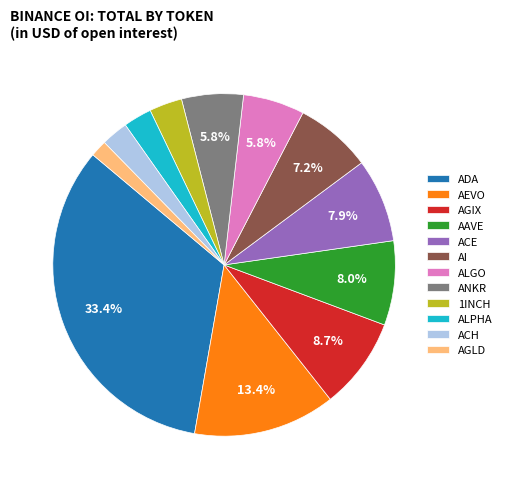

To the nearest percent, what is the difference between the ALPHA and ALGO slice percentages?

3%